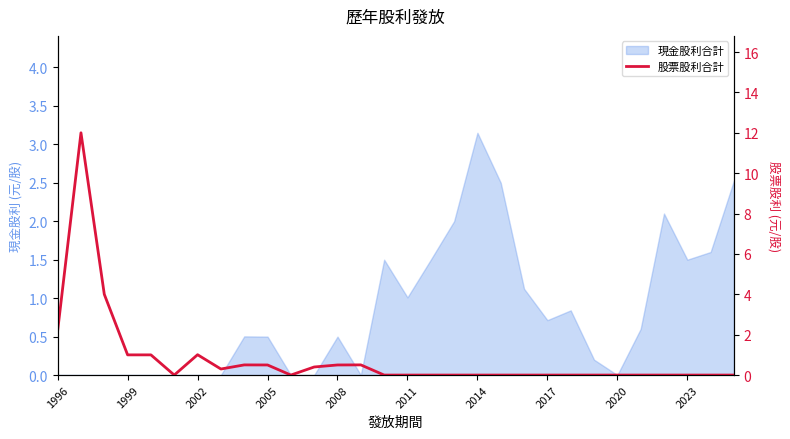

Reading left to right, what are all the values shown in this chart?

2.2	12.0	4.0	1.0	1.0	0.0	1.0	0.3	0.5	0.5	0.0	0.4	0.5	0.5	0.0	0.0	0.0	0.0	0.0	0.0	0.0	0.0	0.0	0.0	0.0	0.0	0.0	0.0	0.0	0.0